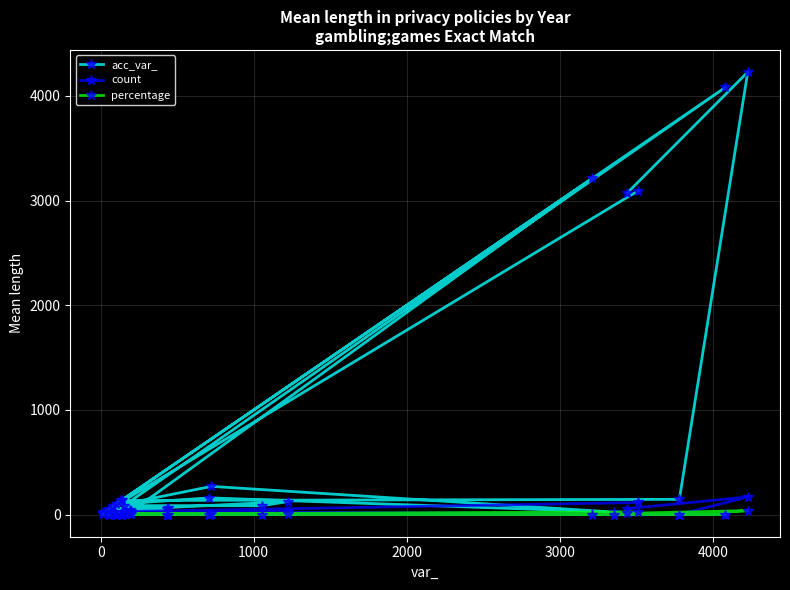

After their last crossing, which series has the higher values: acc_var_ or count?

acc_var_